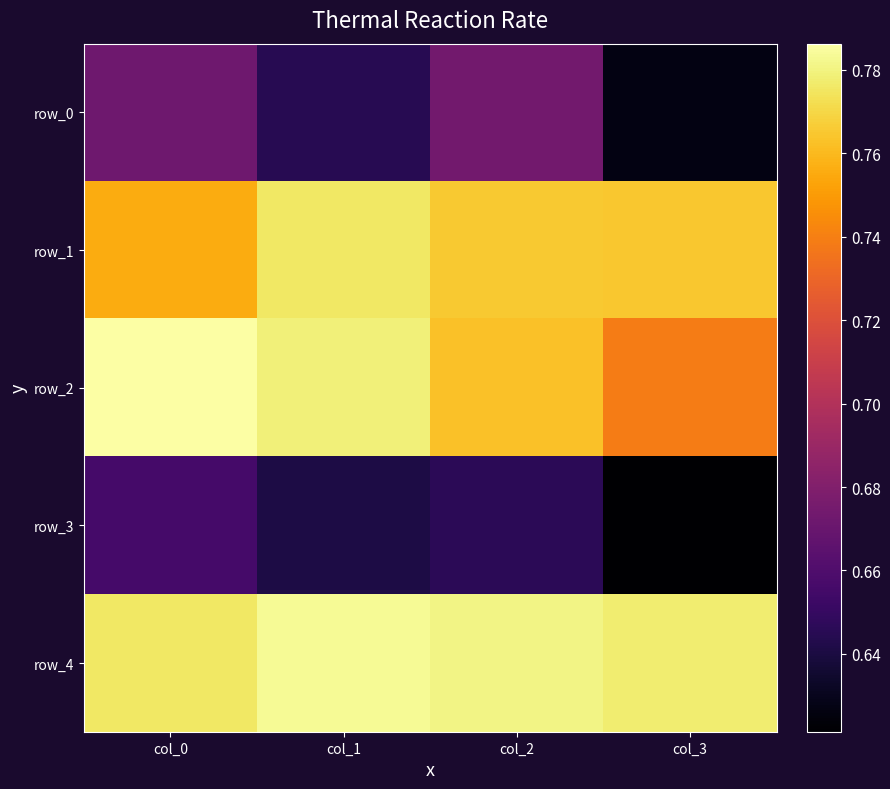

Reading left to right, extract all data points from this chart.

row_0: col_0=0.7	col_1=0.6	col_2=0.7	col_3=0.6
row_1: col_0=0.8	col_1=0.8	col_2=0.8	col_3=0.8
row_2: col_0=0.8	col_1=0.8	col_2=0.8	col_3=0.7
row_3: col_0=0.7	col_1=0.6	col_2=0.6	col_3=0.6
row_4: col_0=0.8	col_1=0.8	col_2=0.8	col_3=0.8